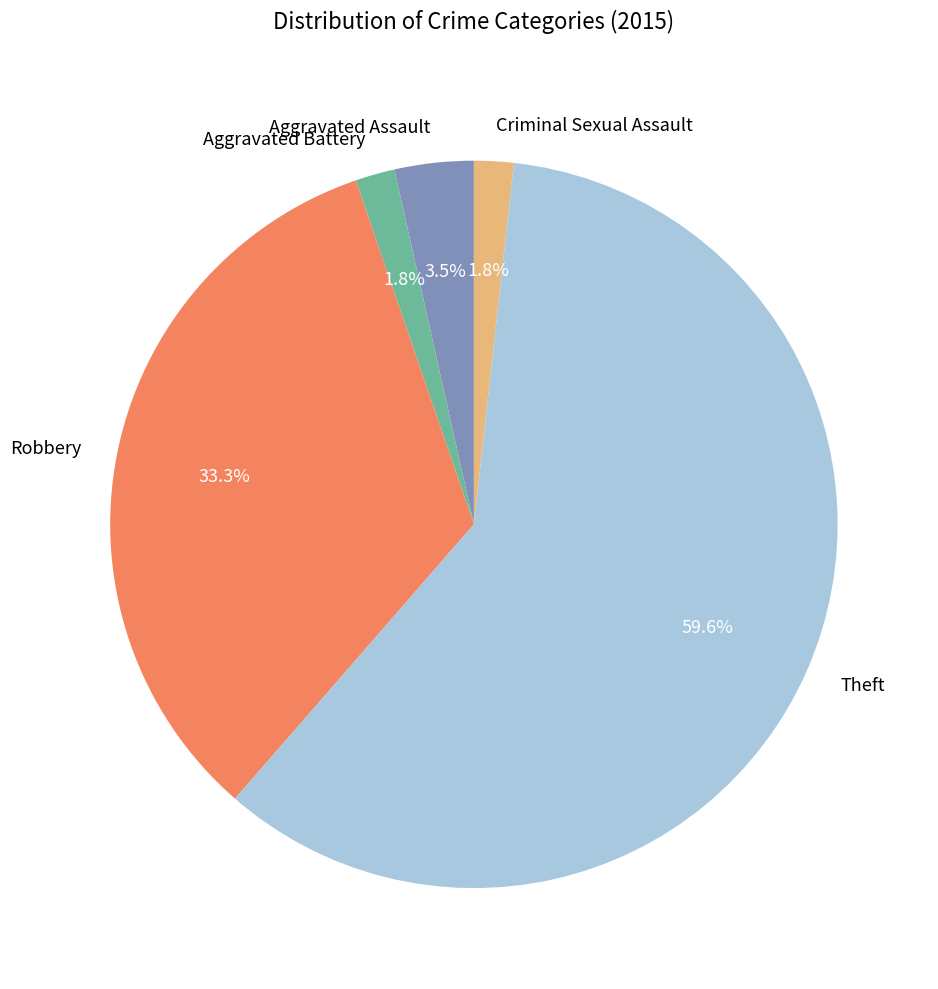

To the nearest percent, what percentage of the pie is Criminal Sexual Assault?

2%